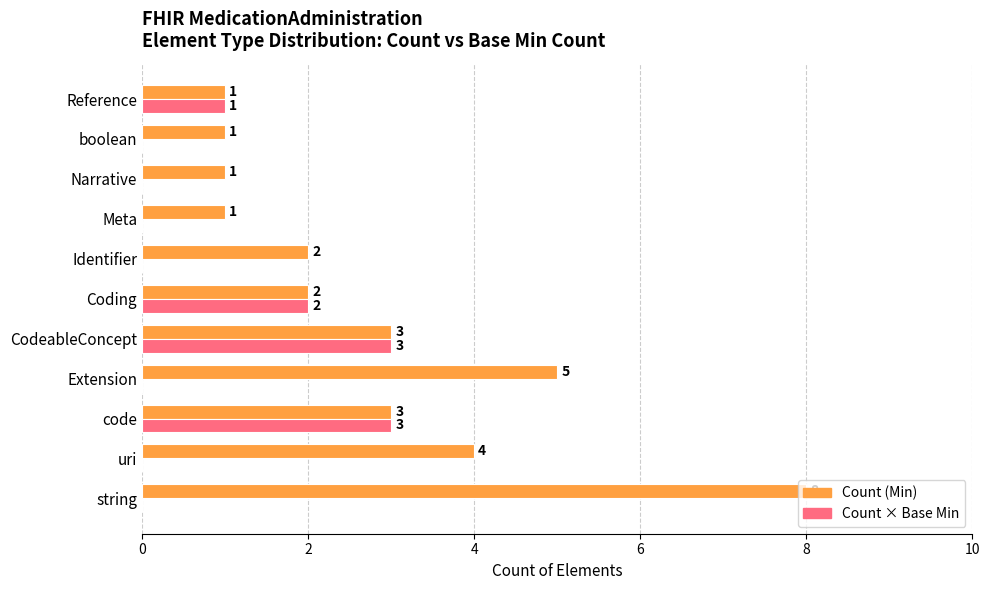

What is the total value across all series at Extension?

5